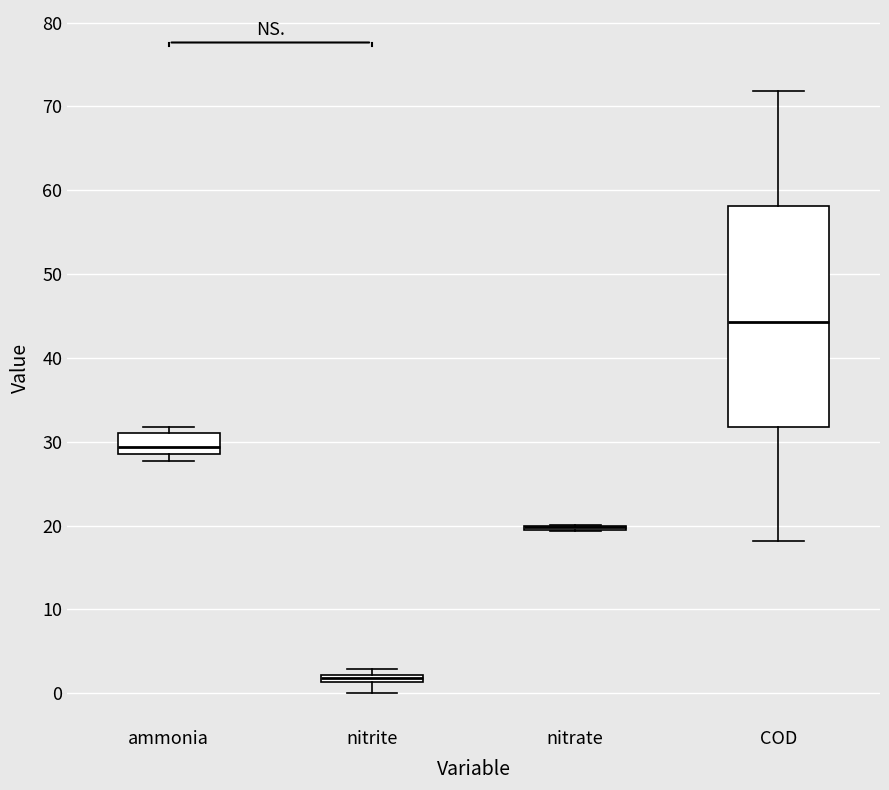

Which box is the tallest, from its lower edge to its upper edge?

COD